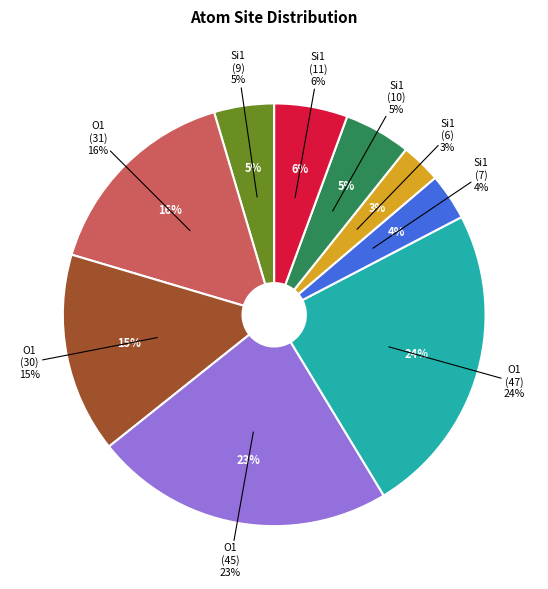

Combined, do O1 (isite=31) and O1 (isite=45) account for over 50%?

No